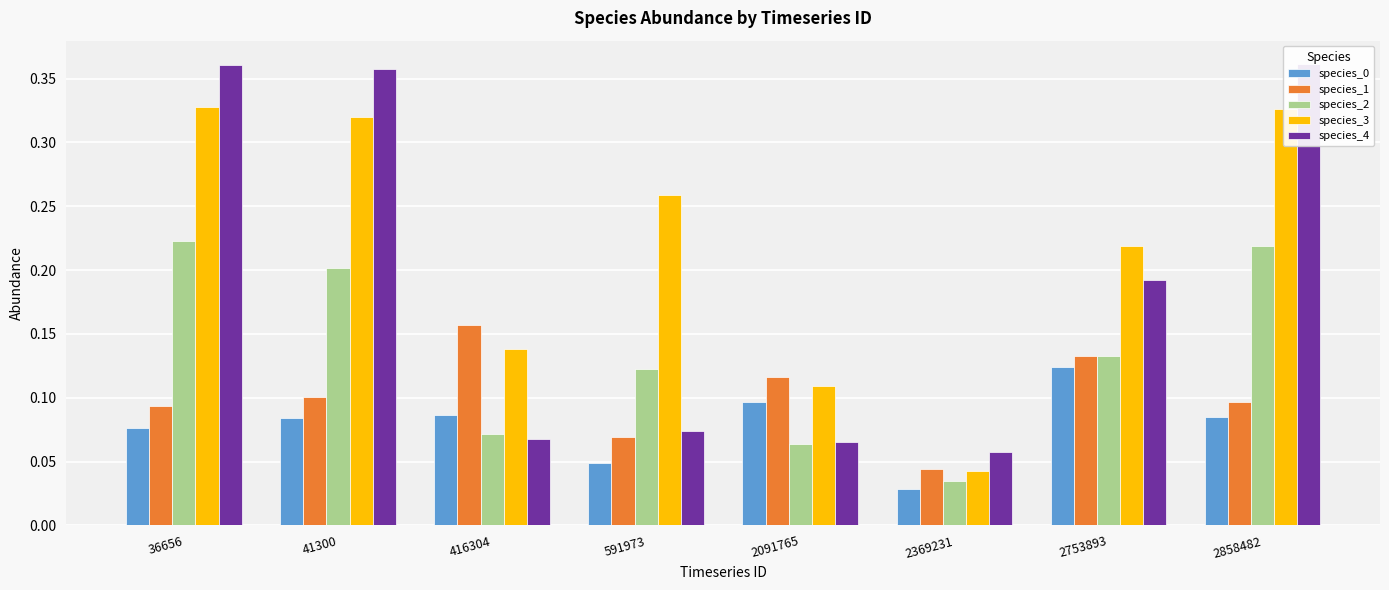

Reading left to right, what are all the values shown in this chart?

species_0: 36656=0.1	41300=0.1	416304=0.1	591973=0.0	2091765=0.1	2369231=0.0	2753893=0.1	2858482=0.1
species_1: 36656=0.1	41300=0.1	416304=0.2	591973=0.1	2091765=0.1	2369231=0.0	2753893=0.1	2858482=0.1
species_2: 36656=0.2	41300=0.2	416304=0.1	591973=0.1	2091765=0.1	2369231=0.0	2753893=0.1	2858482=0.2
species_3: 36656=0.3	41300=0.3	416304=0.1	591973=0.3	2091765=0.1	2369231=0.0	2753893=0.2	2858482=0.3
species_4: 36656=0.4	41300=0.4	416304=0.1	591973=0.1	2091765=0.1	2369231=0.1	2753893=0.2	2858482=0.4